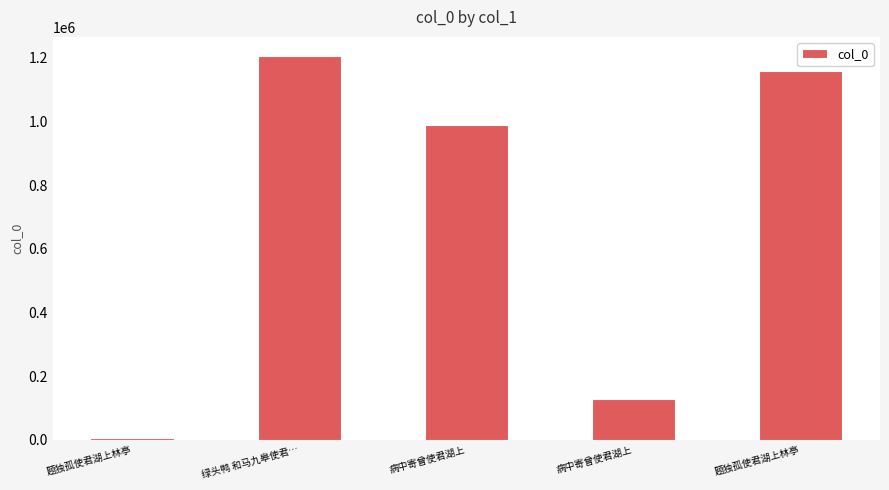

Which label corresponds to the smallest value in the chart?

题独孤使君湖上林亭